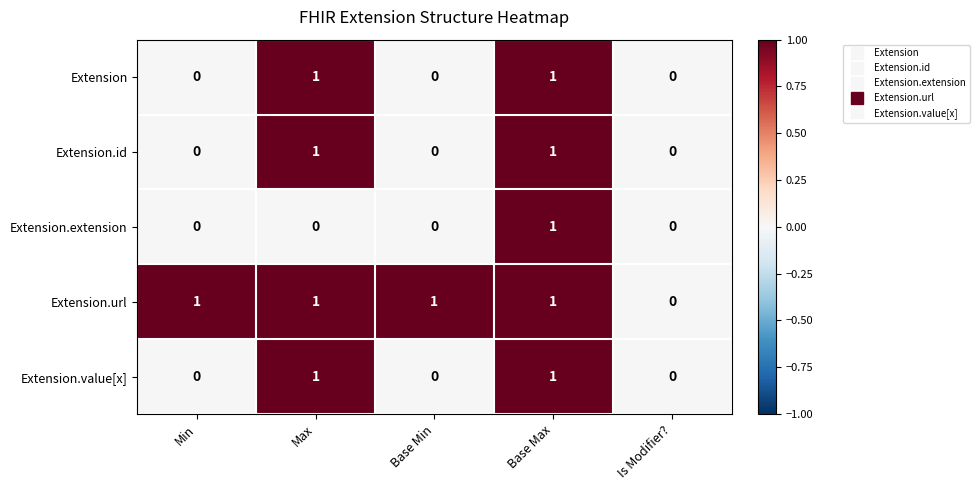

Count the Extension.id values in the range 0 to 1.

5